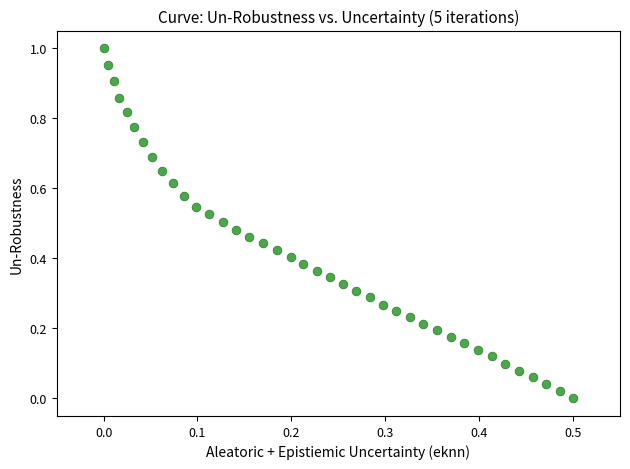

How many points are shown in the scatter plot?

40